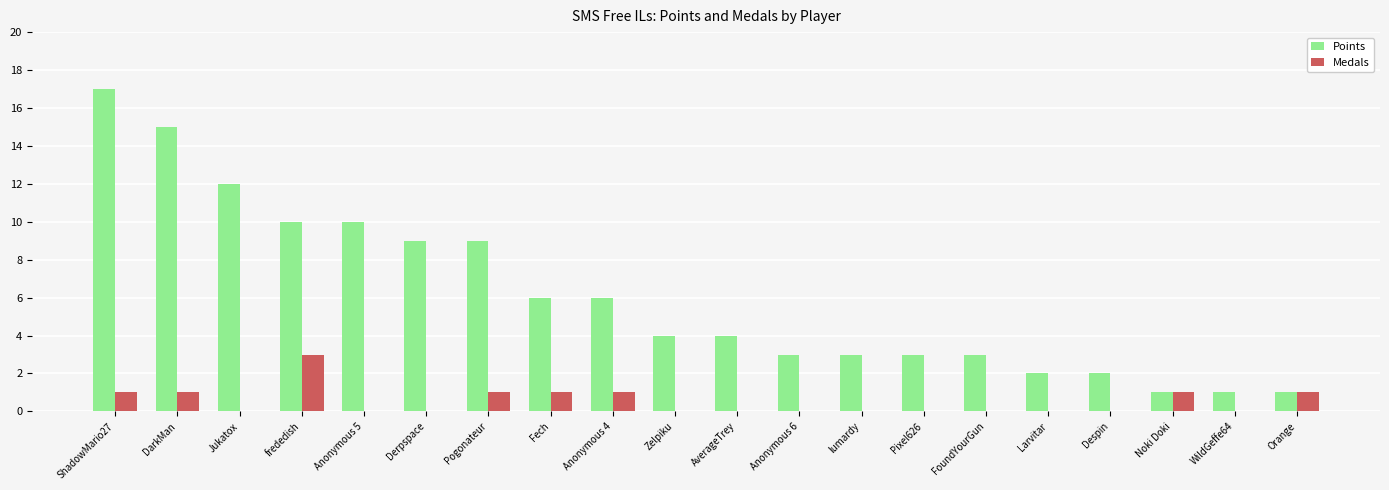

Between Pixel626 and WildGeffe64, which series saw the biggest shift?

Points